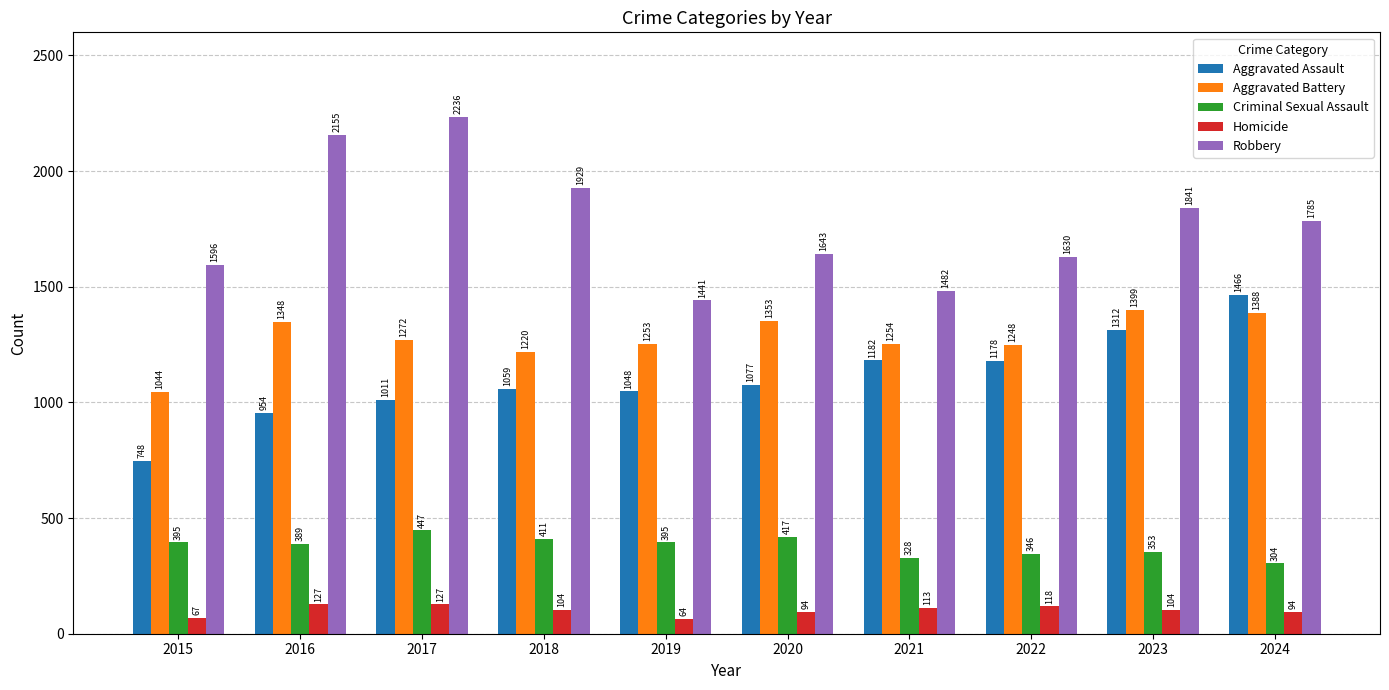

What is the total value across all series at 2024?

5037